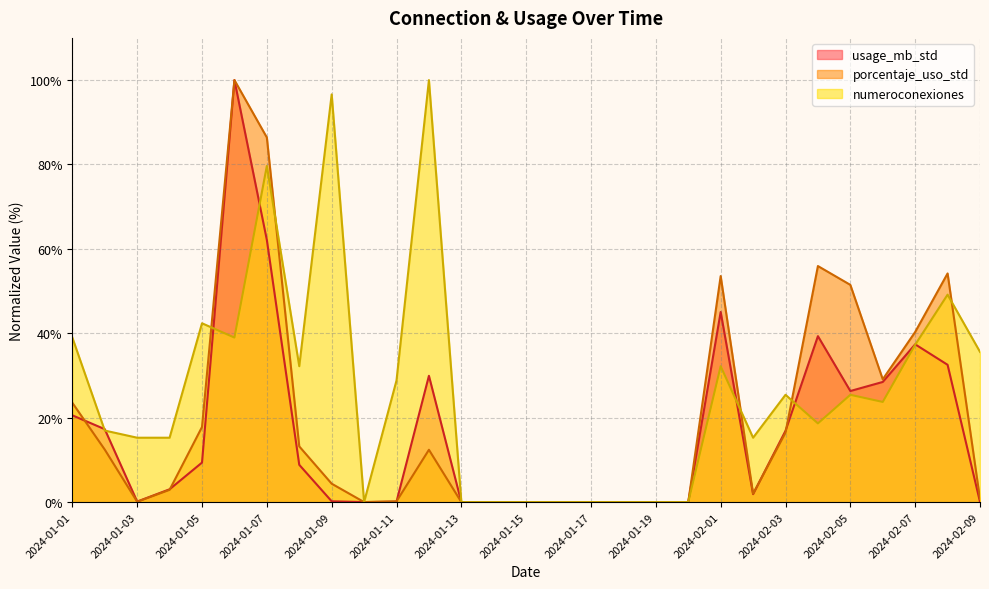

How many values in the porcentaje_uso_std series exceed 4?

15